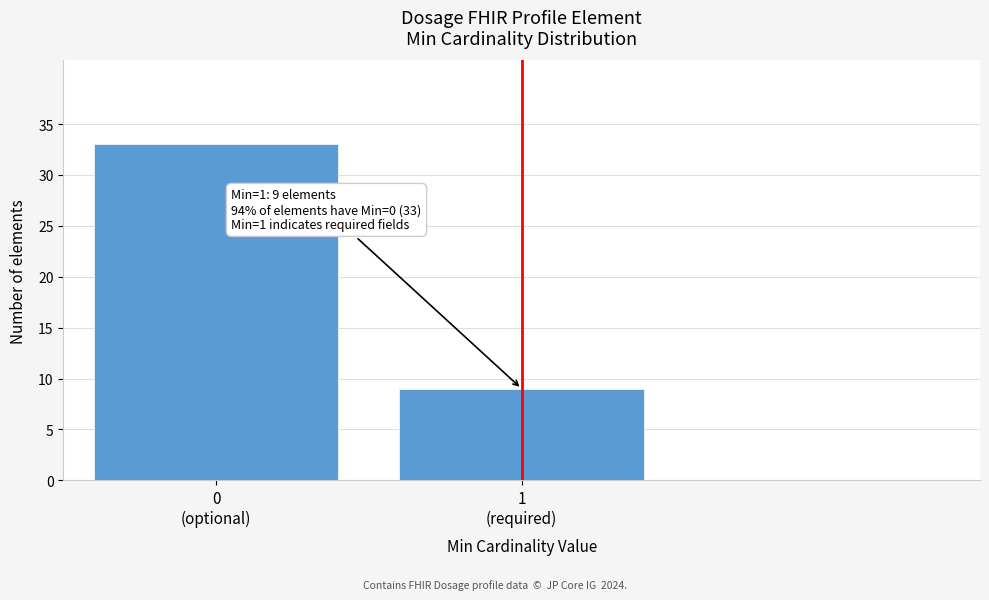

What is the difference between the maximum and minimum values?

24